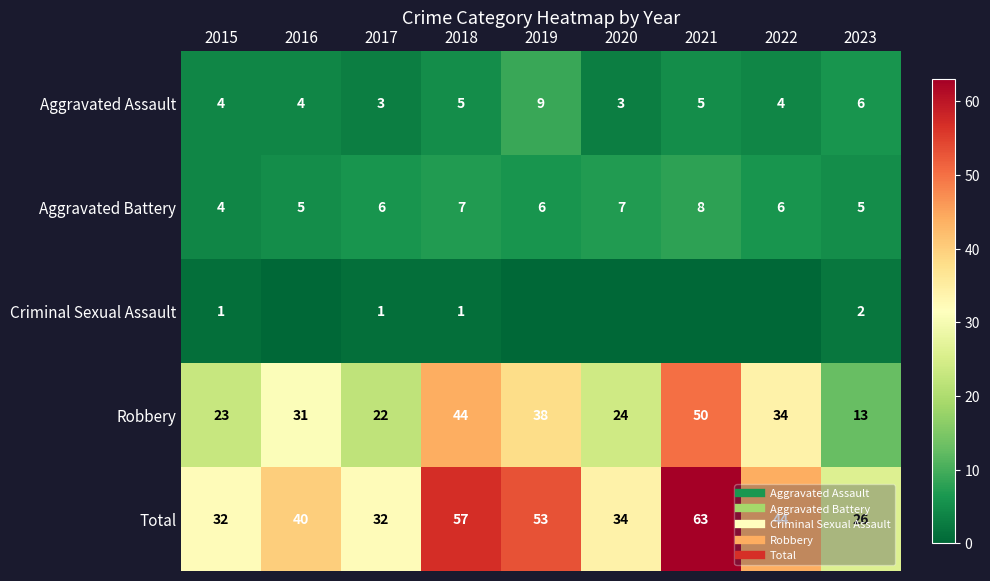

Count the number of categories in the chart.

9